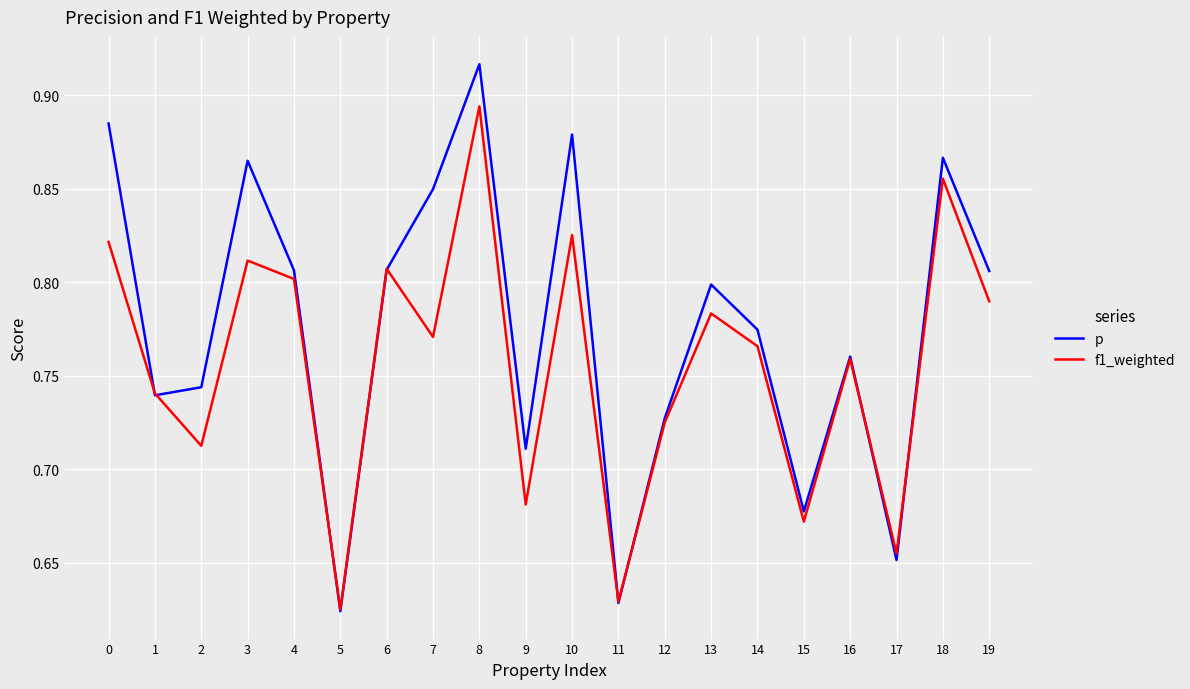

Does the chart have visible grid lines?

Yes